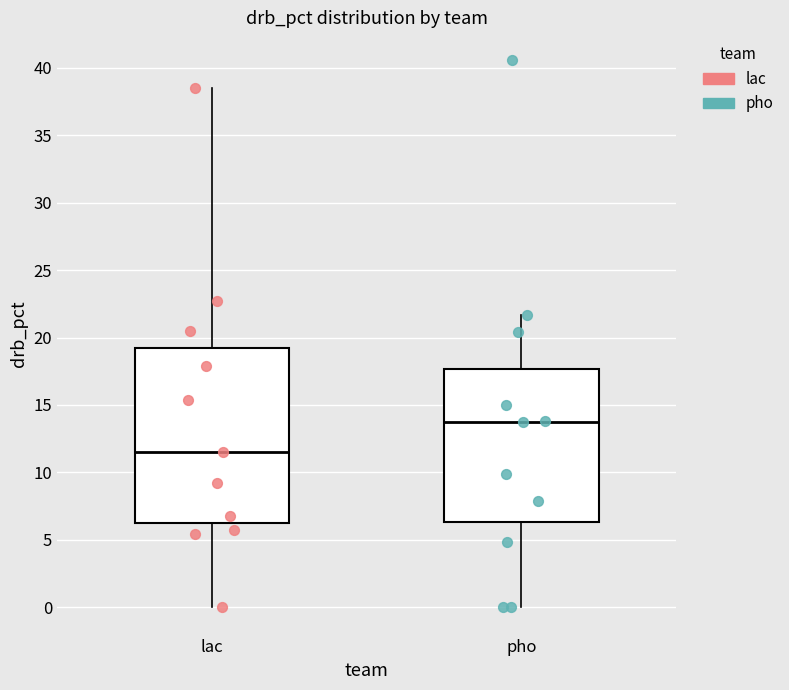

Which box's median line is the highest?

pho